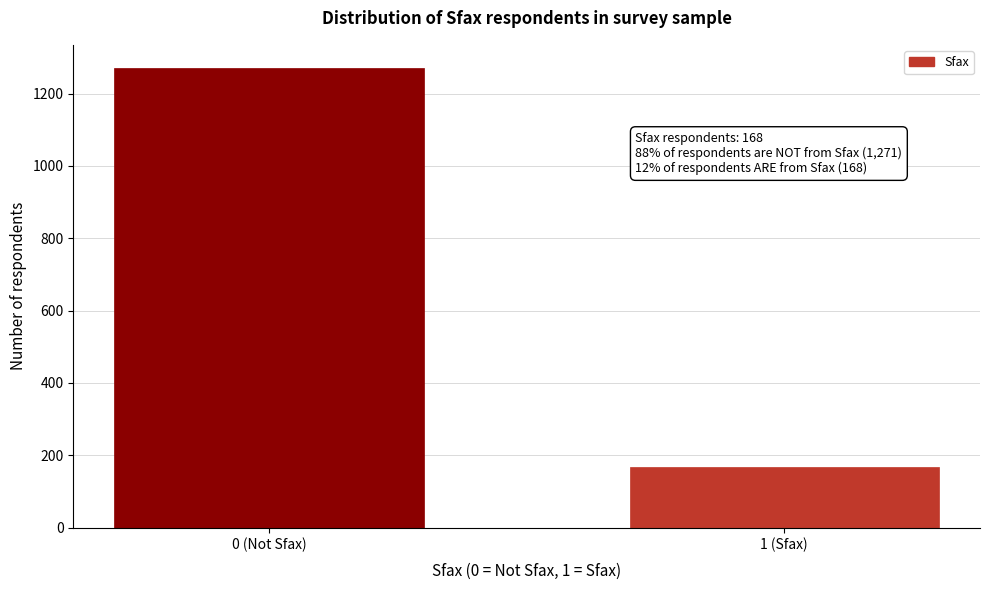

Reading right to left, transcribe all the data shown in this chart.

1 (Sfax)=168	0 (Not Sfax)=1271